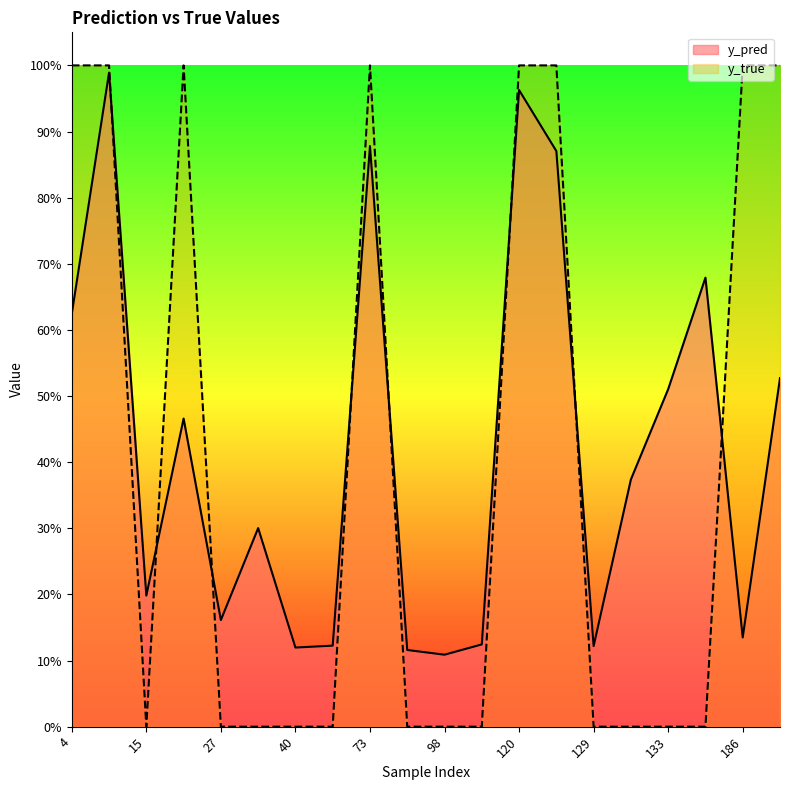

At 4, list the series in order from largest to smallest.

y_true, y_pred